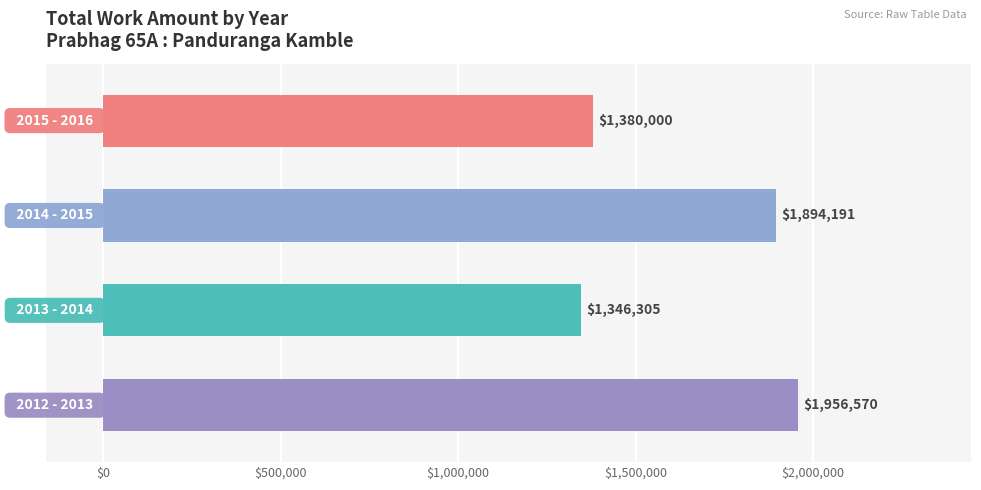

What is the difference between the maximum and minimum values?

610265